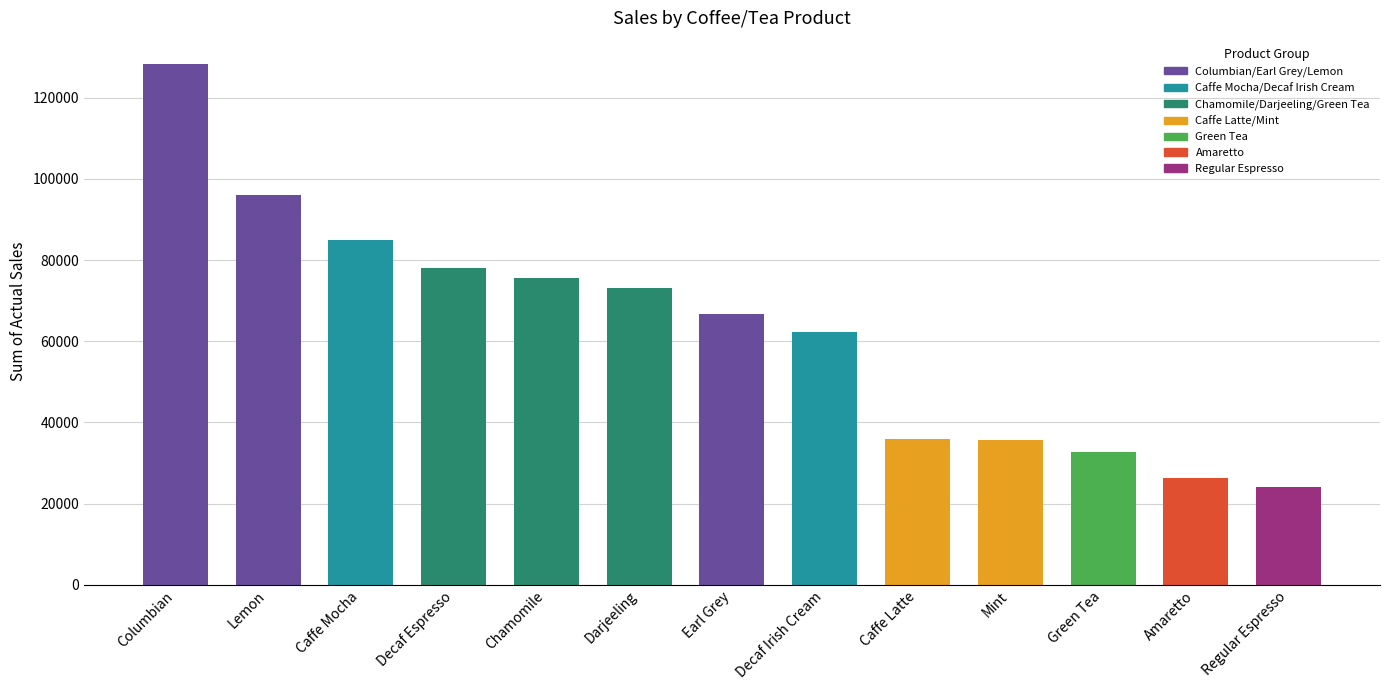

What is the change in value from Lemon to Earl Grey?

-29154